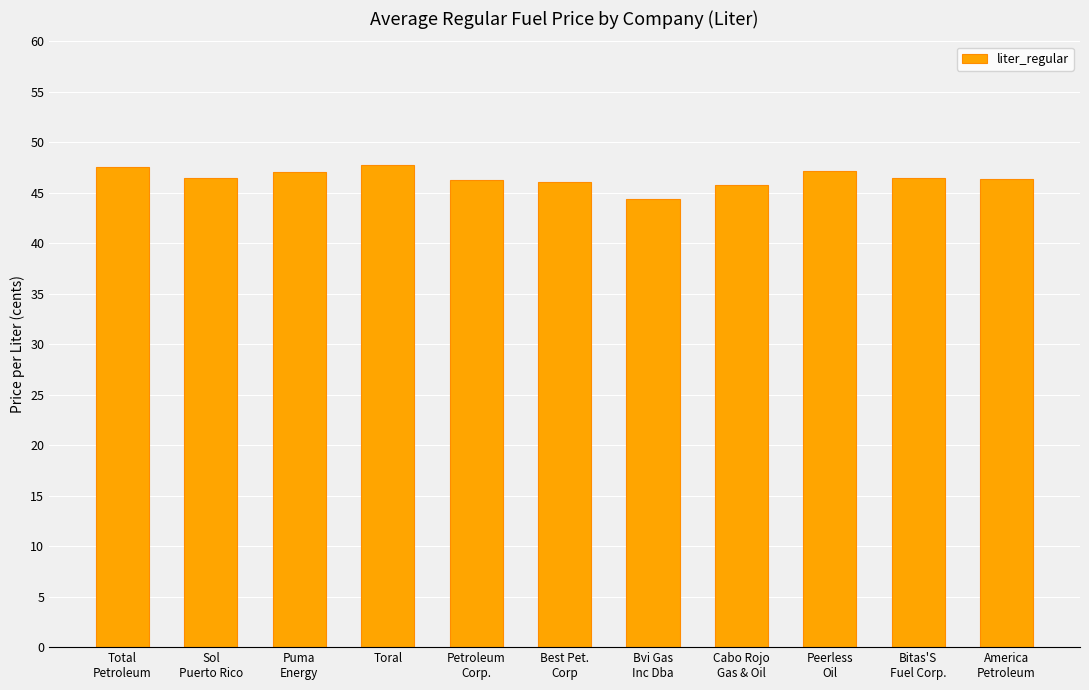

What is the difference between the second highest and minimum values?

3.2